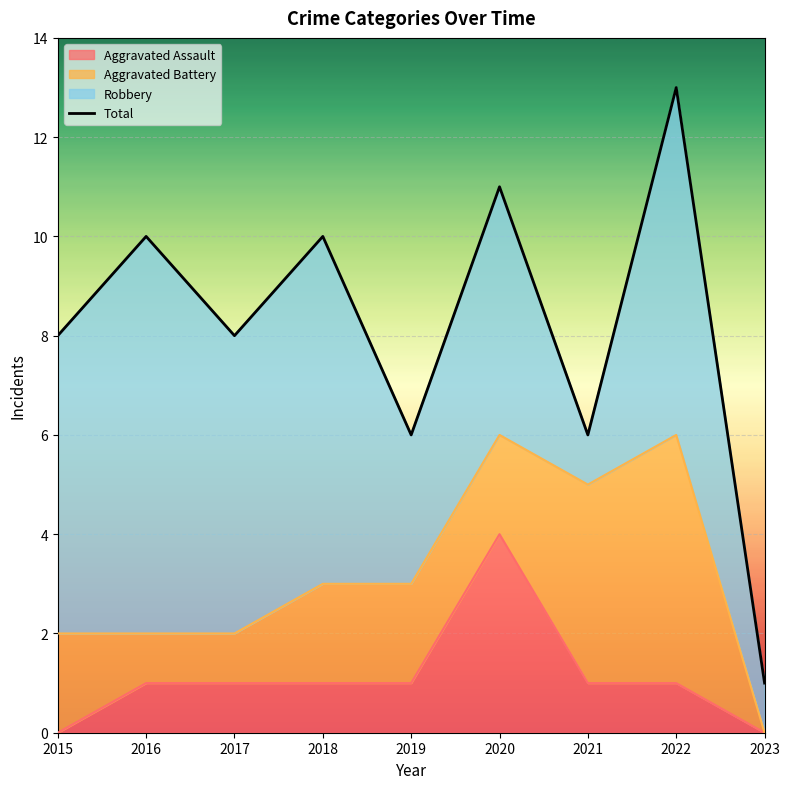

What value does the Robbery series have at 2018?

7